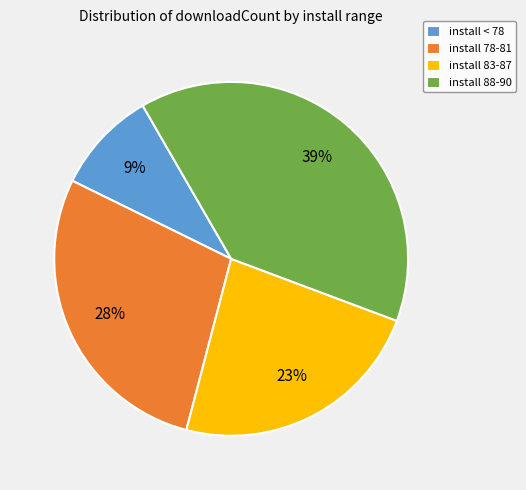

Does any single category account for the majority?

No